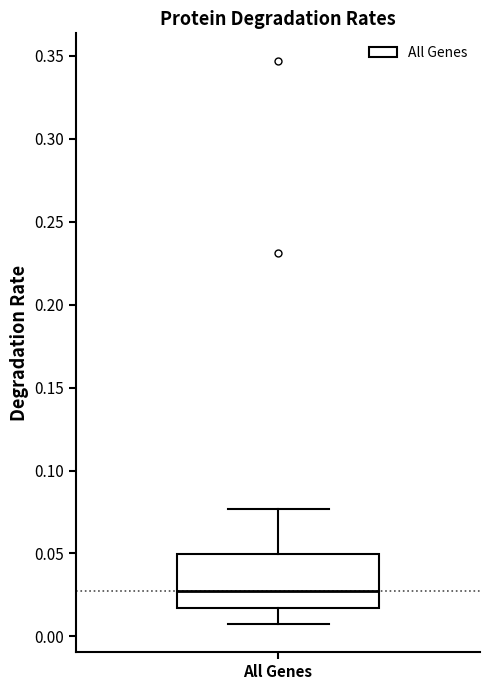

Read this box plot against the y-axis: the position of the median line, the range covered by the box, and the ends of both whiskers. The values are not printed on the chart, so give them approximately, as read against the axis.

median 0.025, box 0.015 to 0.050, whiskers 0.005 to 0.075